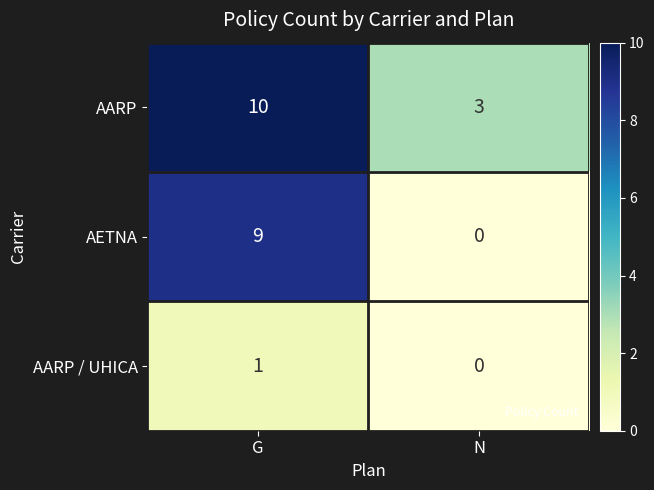

Which series has the largest total across all categories?

AARP